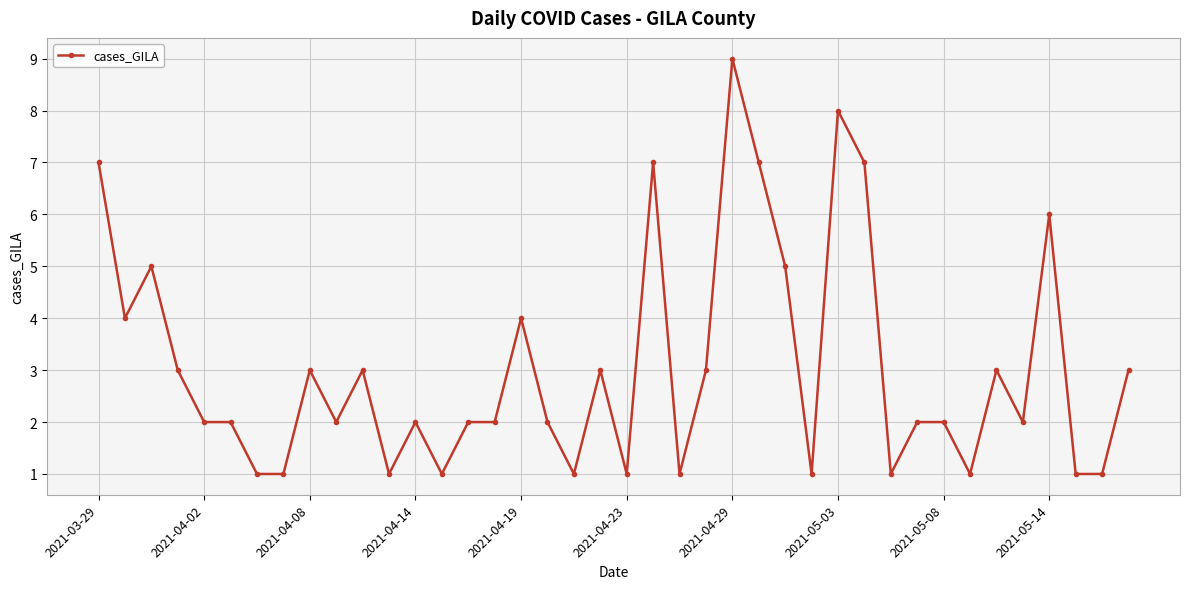

Is this an area chart (filled region under the line)?

No